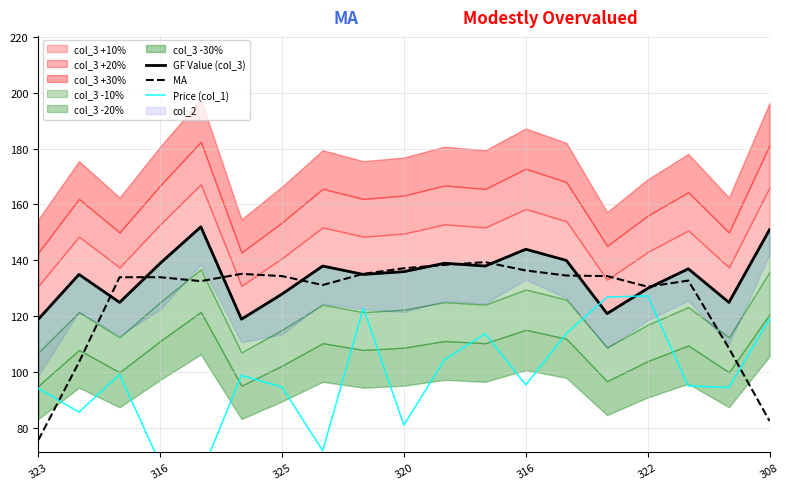

How many interior local valleys does the MA series have?

3